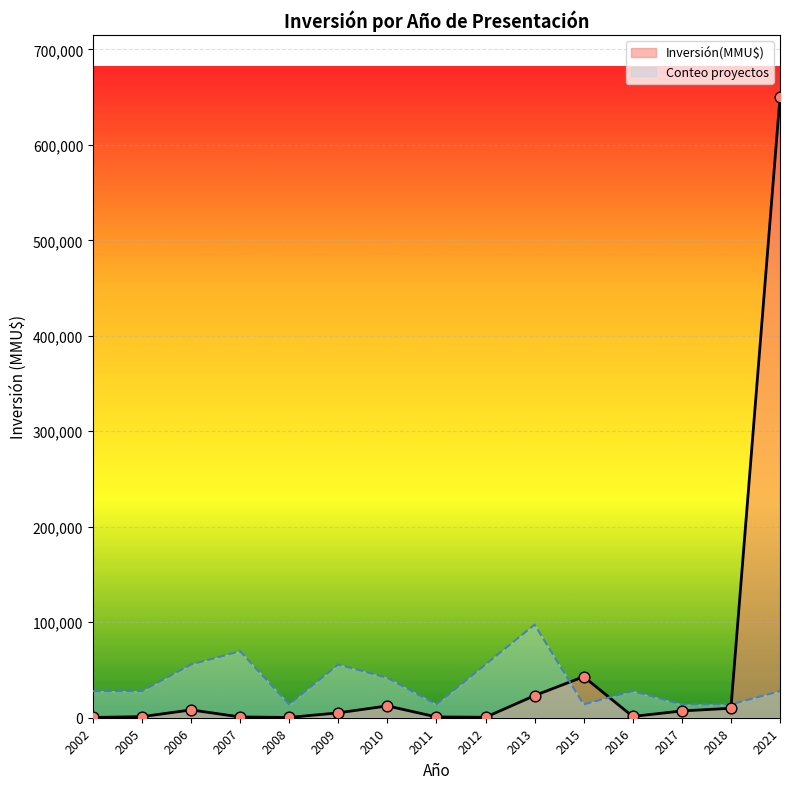

Which has a higher value, 2002 or 2009?

2009